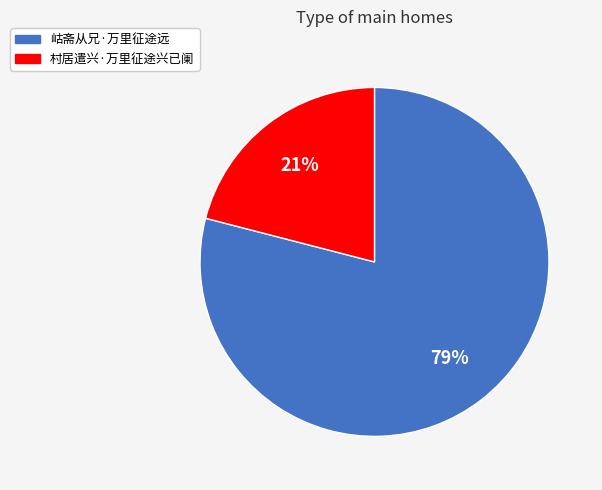

How many segments does this pie chart have?

2